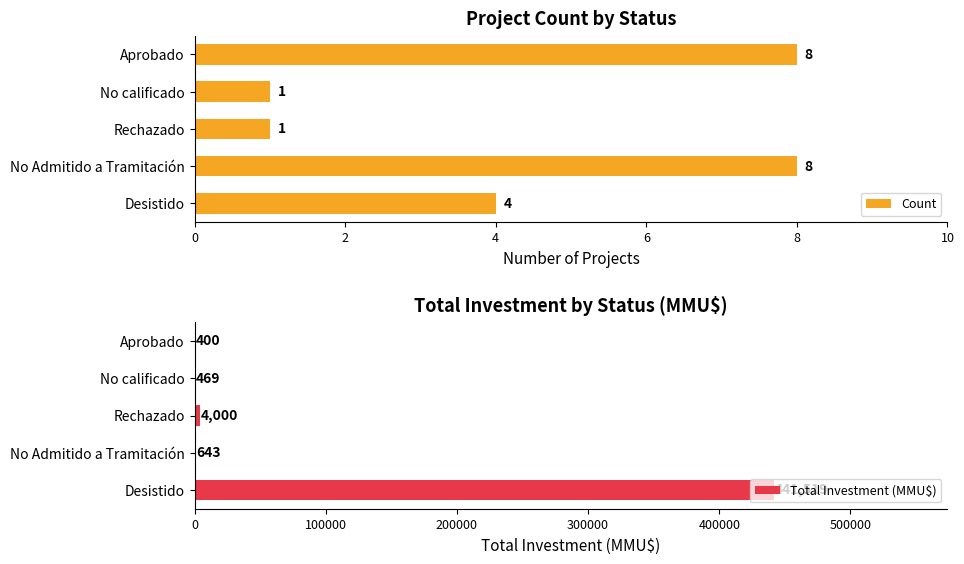

What is the total value across all series at 4?

4001